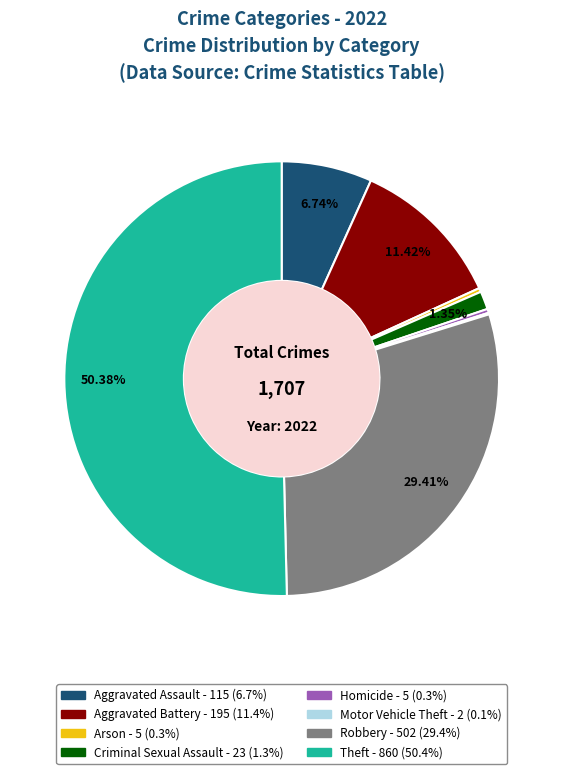

To the nearest percent, what is the difference between the largest and smallest slice percentages?

50%